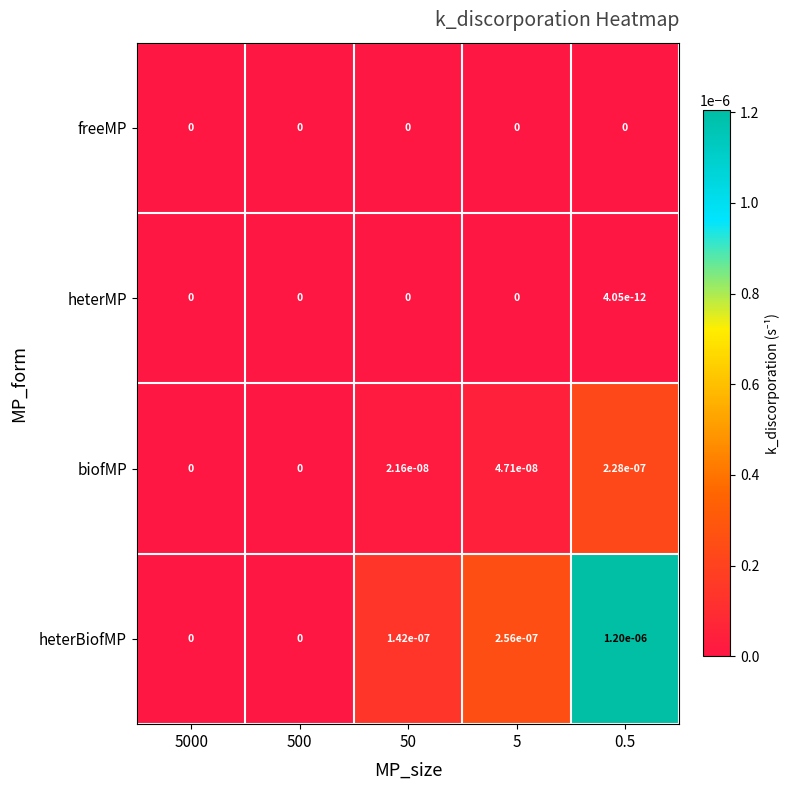

At which category is the sum across all series the highest?

0.5